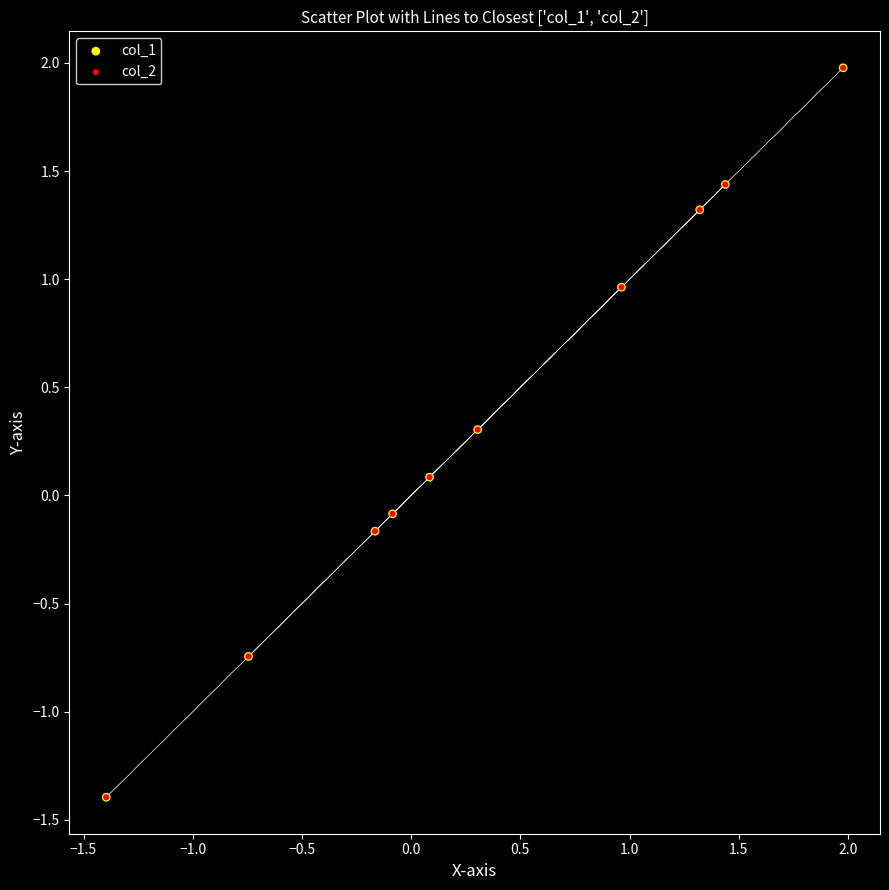

Which series has the largest Y range (max minus min)?

col_1